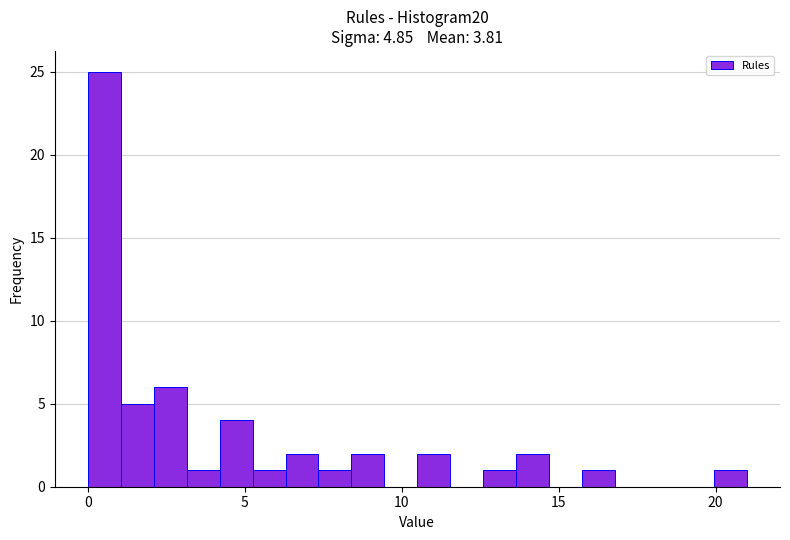

Read against the x-axis, roughly where is the centre of the tallest bar?

0.5